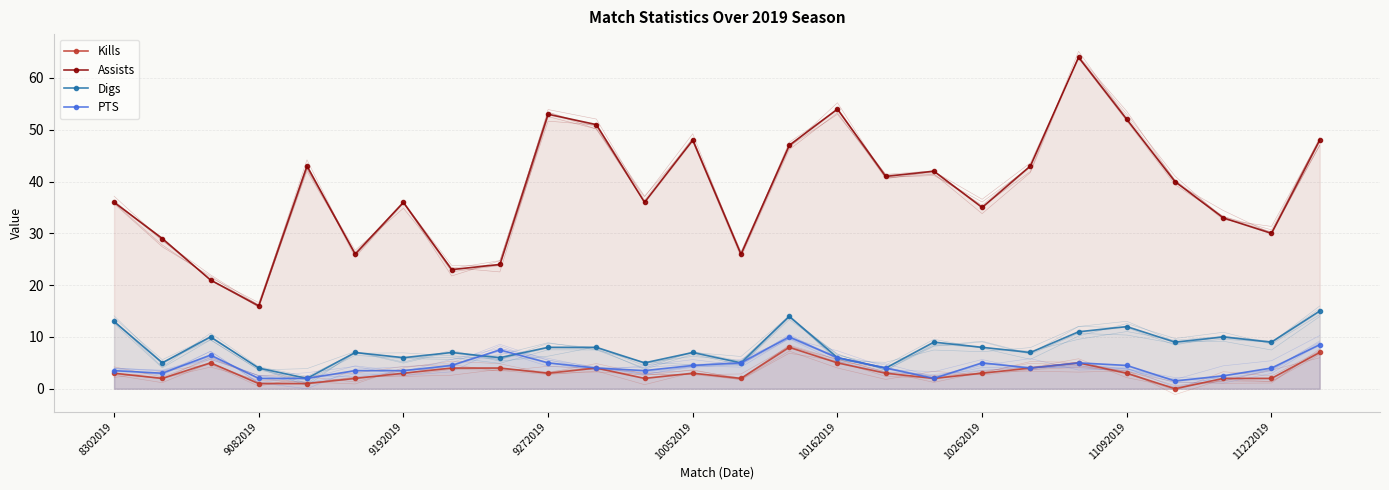

List the series in order of their peak value, highest first.

Assists, Digs, PTS, Kills